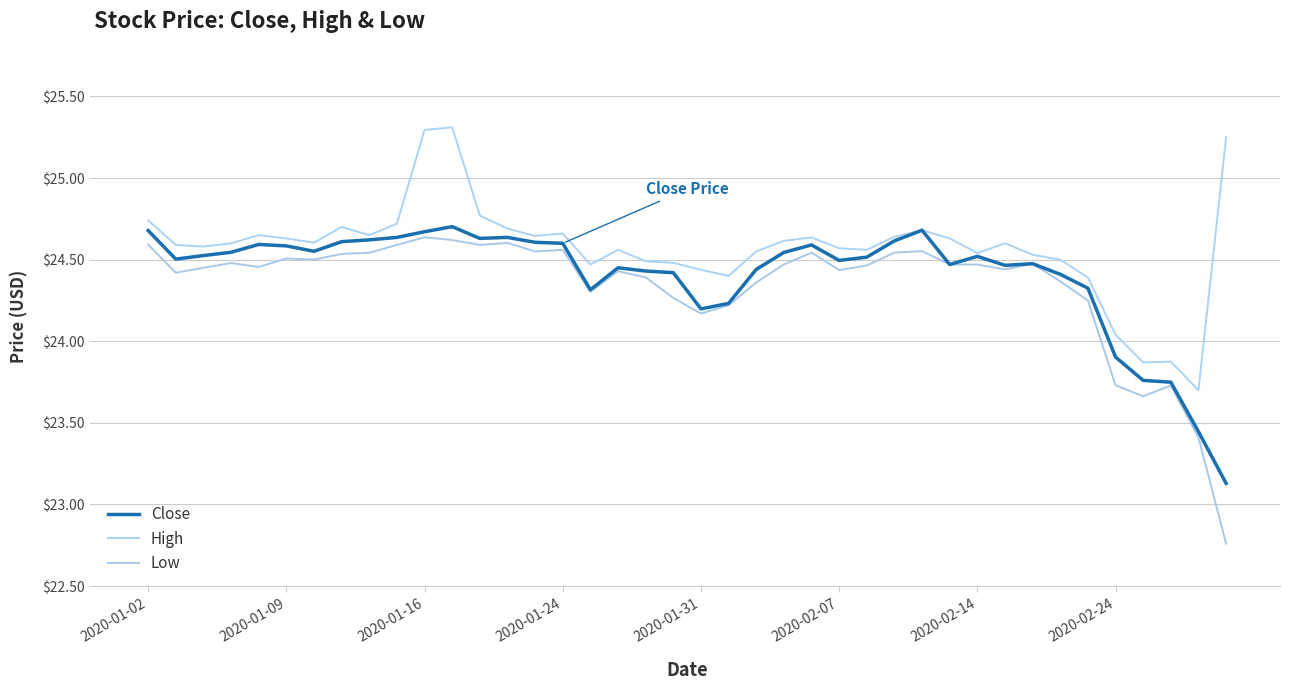

What is the maximum value for High?

25.3